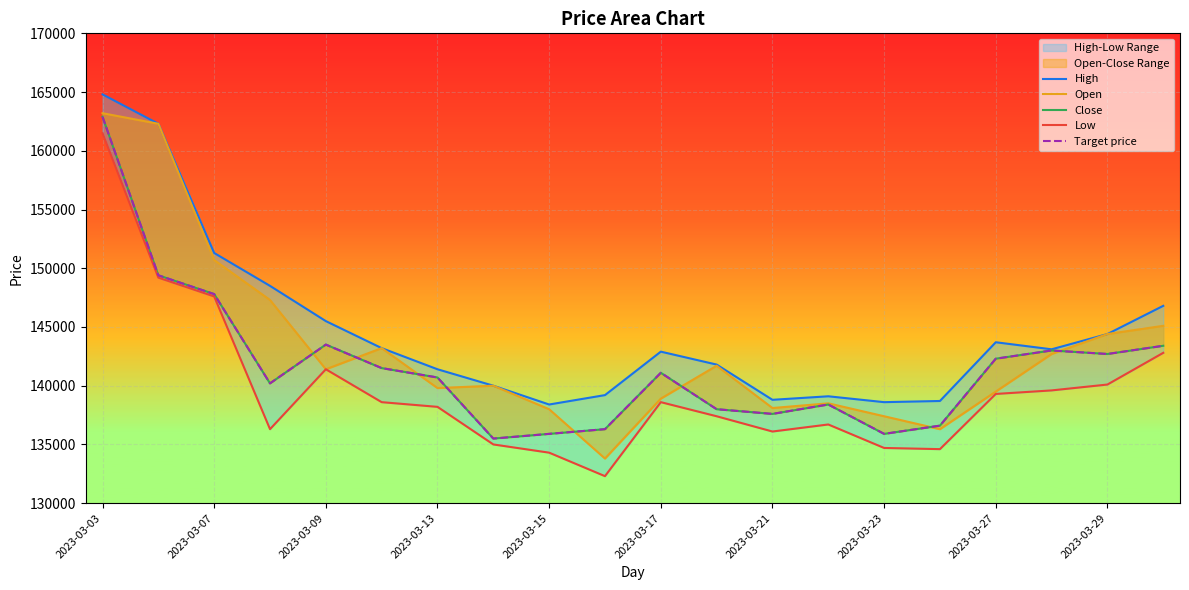

What position from the left is 15?

16